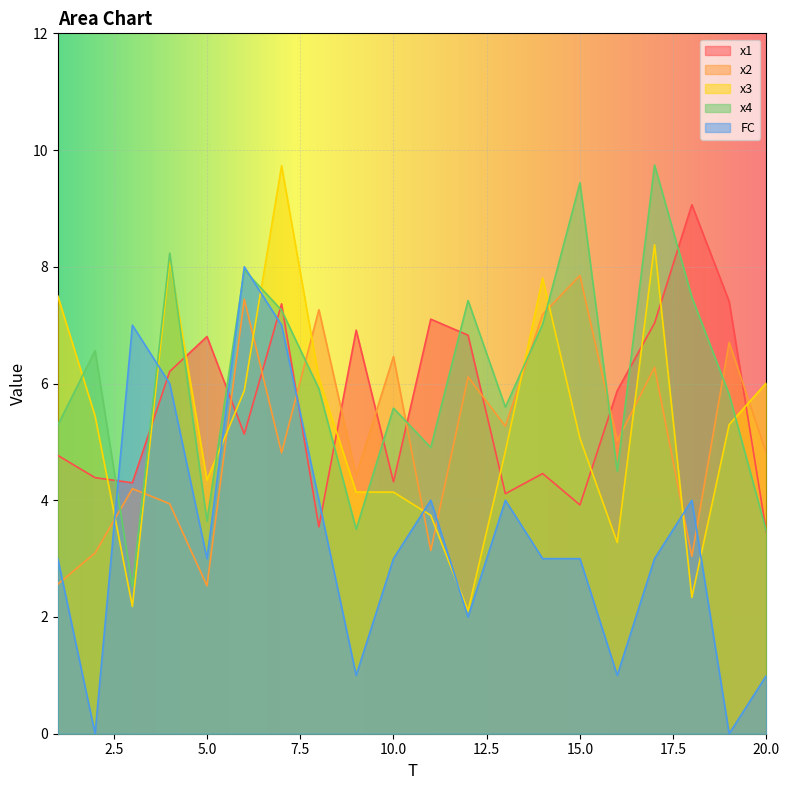

What is the value of the x4 point at the 9th from the left?

3.5